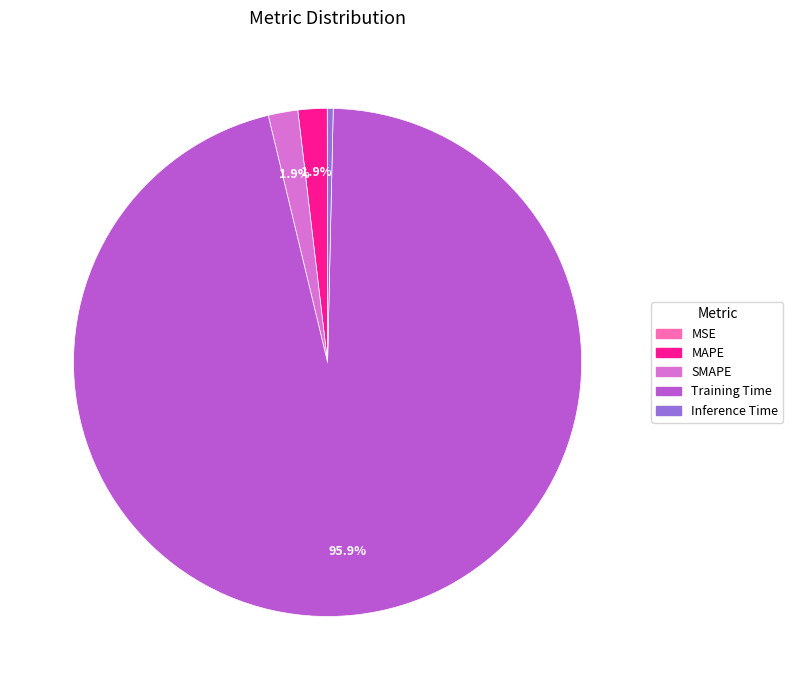

Which has a higher value, MAPE or Inference Time?

MAPE